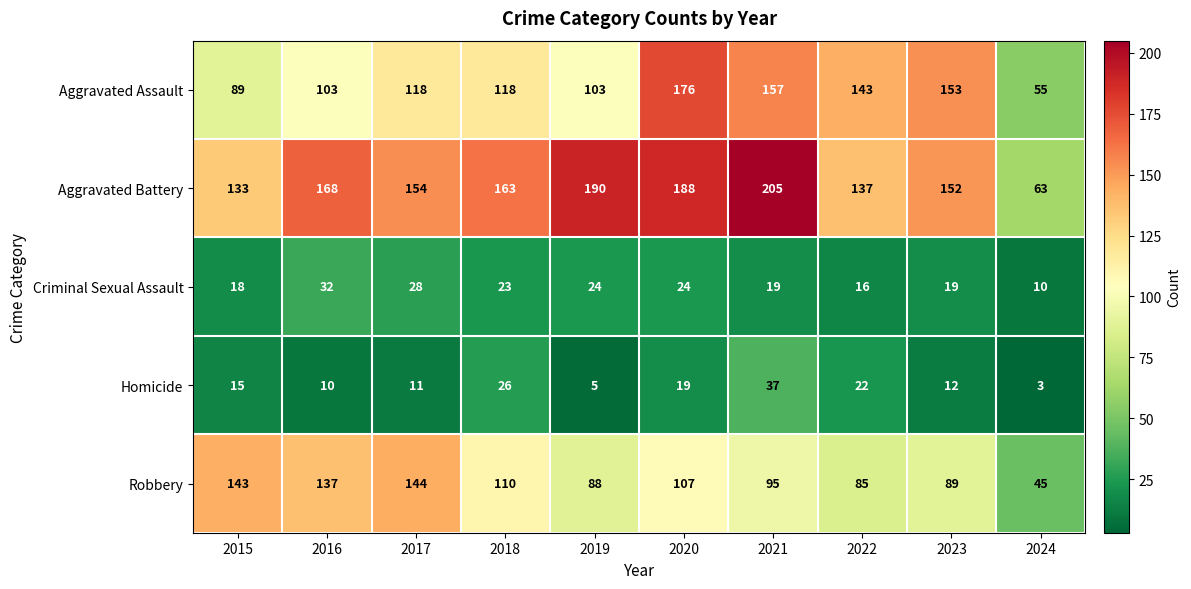

What is the total value across all series at 2018?

440